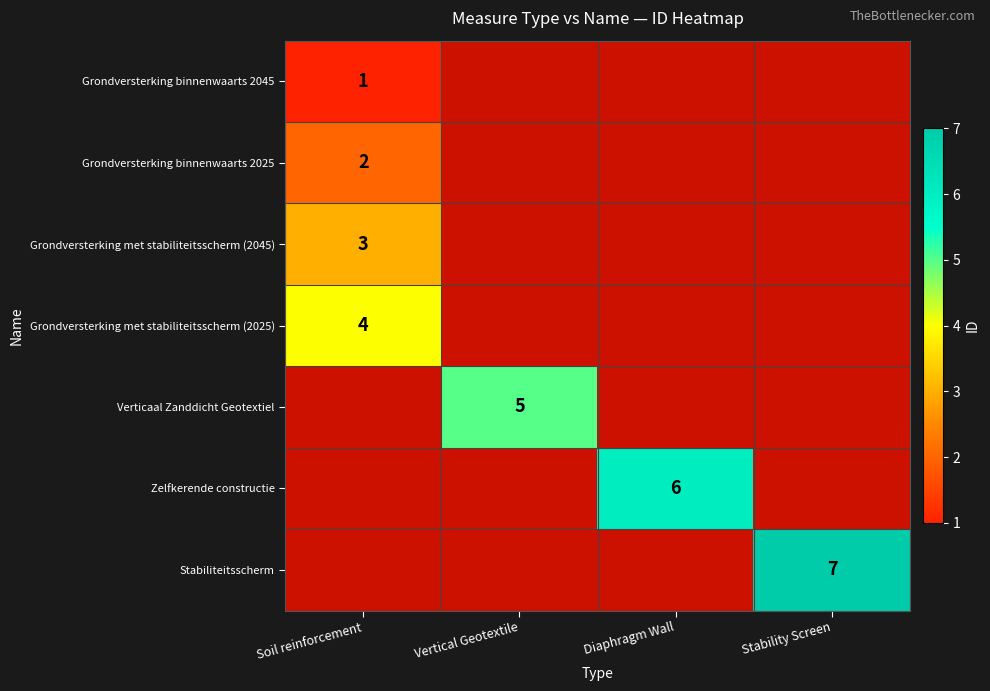

Is it true that Zelfkerende constructie equals 8.3 at Diaphragm Wall?

False